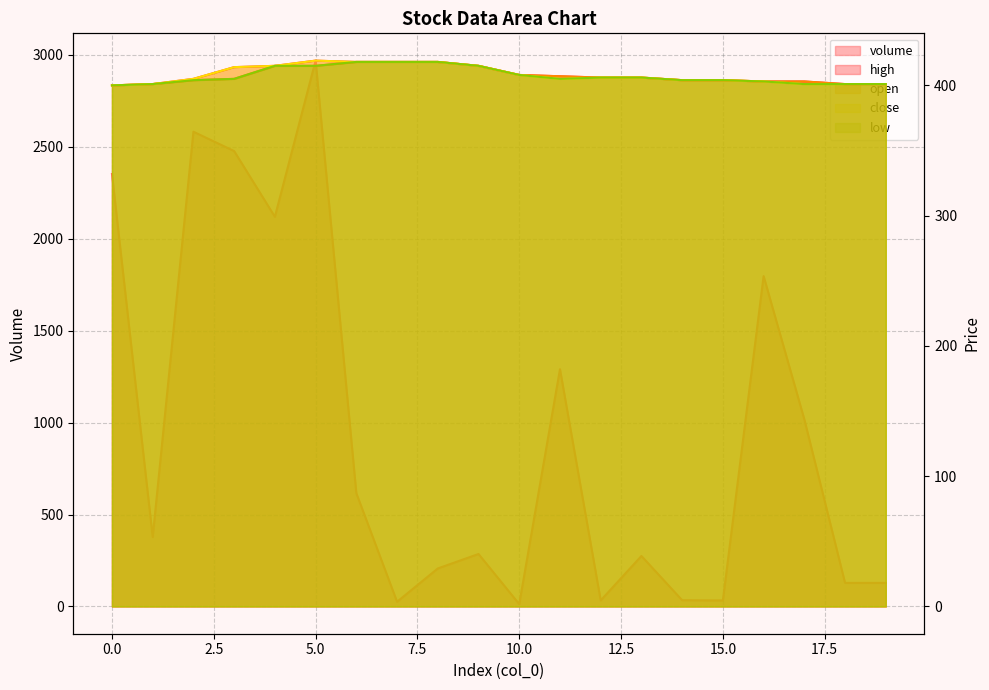

After their last crossing, which series has the higher values: low or volume?

low